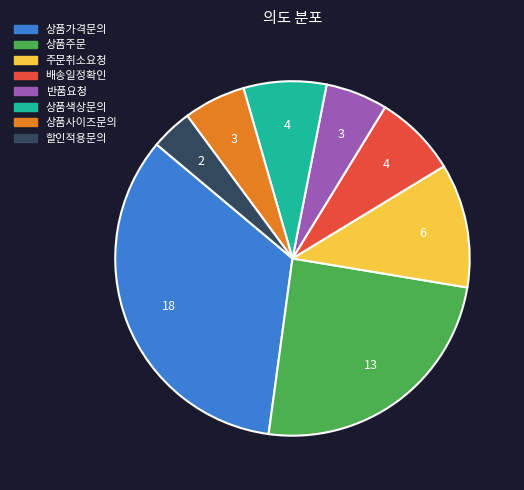

What is the smallest slice in the pie chart?

할인적용문의